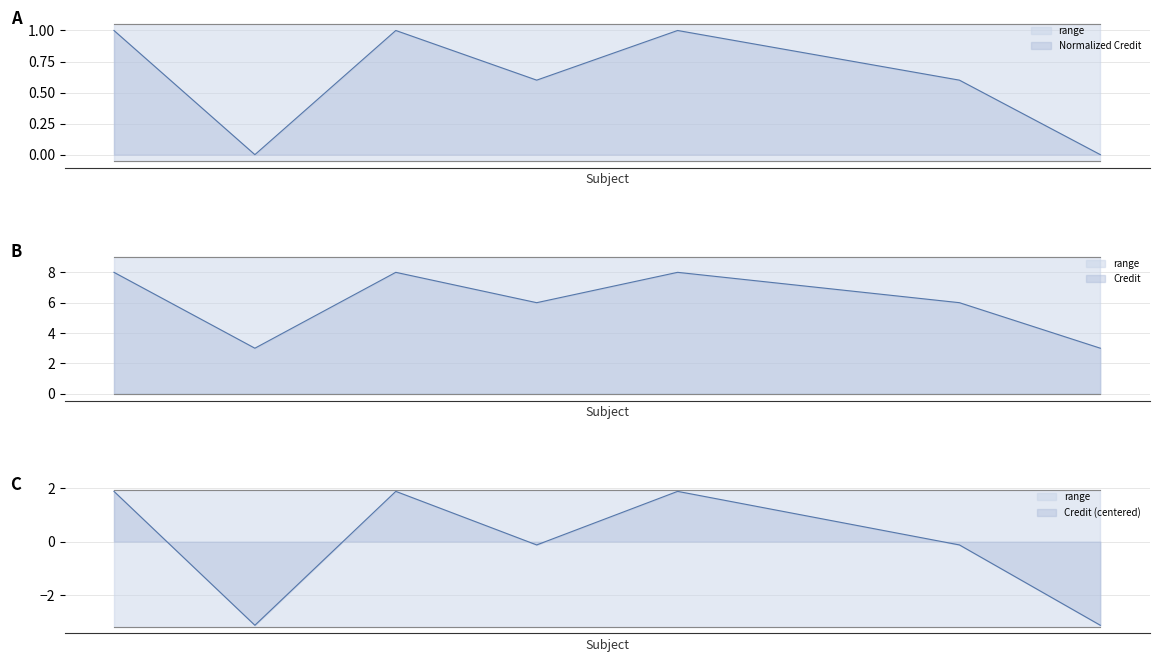

How many points are higher than both their immediate neighbors (excluding endpoints)?

2